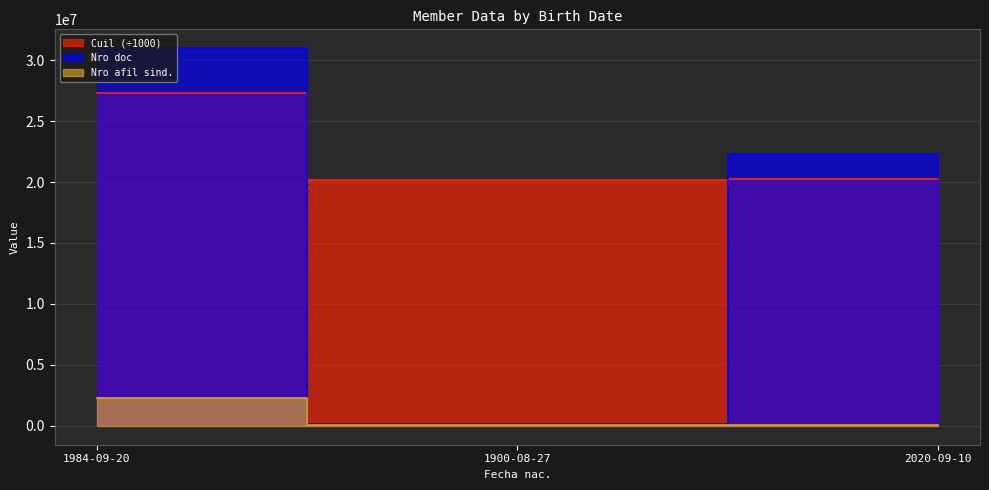

Which series has the largest range (max minus min)?

Nro doc